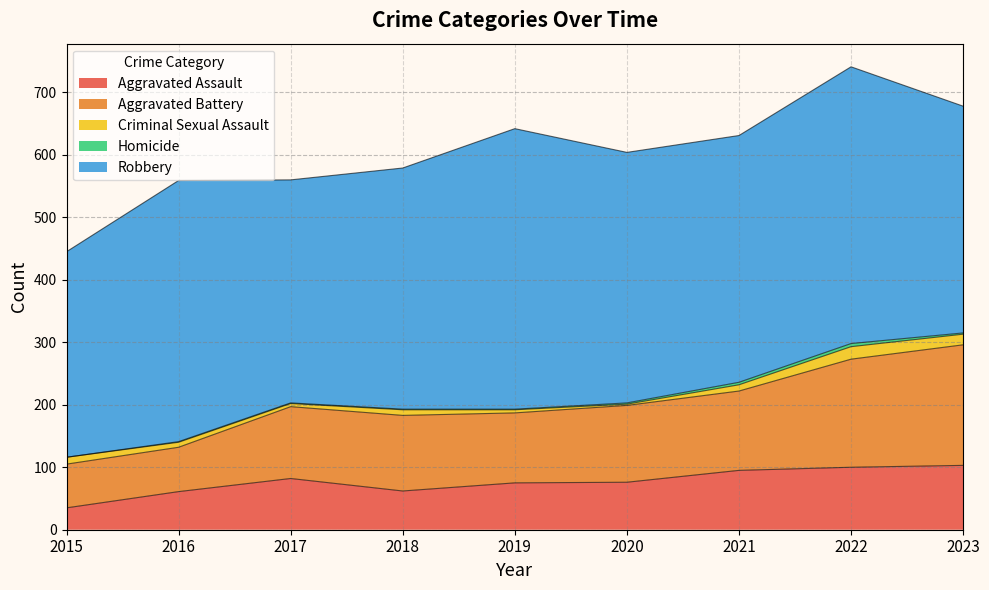

Is the value of Aggravated Assault at 2021 greater than the value of Aggravated Battery at 2023?

No